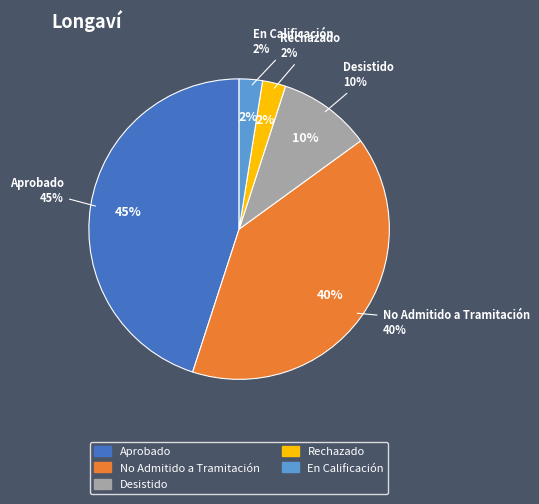

To the nearest percent, what portion does Aprobado represent?

45%